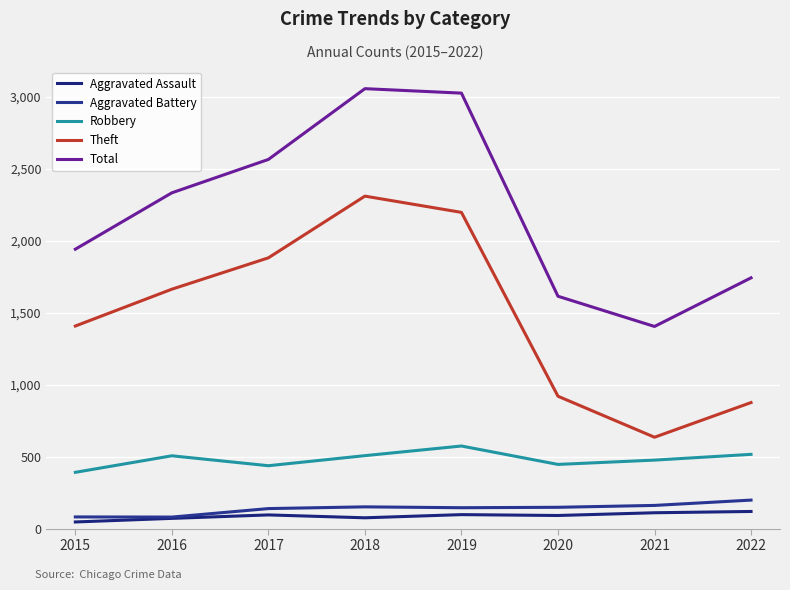

How many lines are shown in the chart?

5